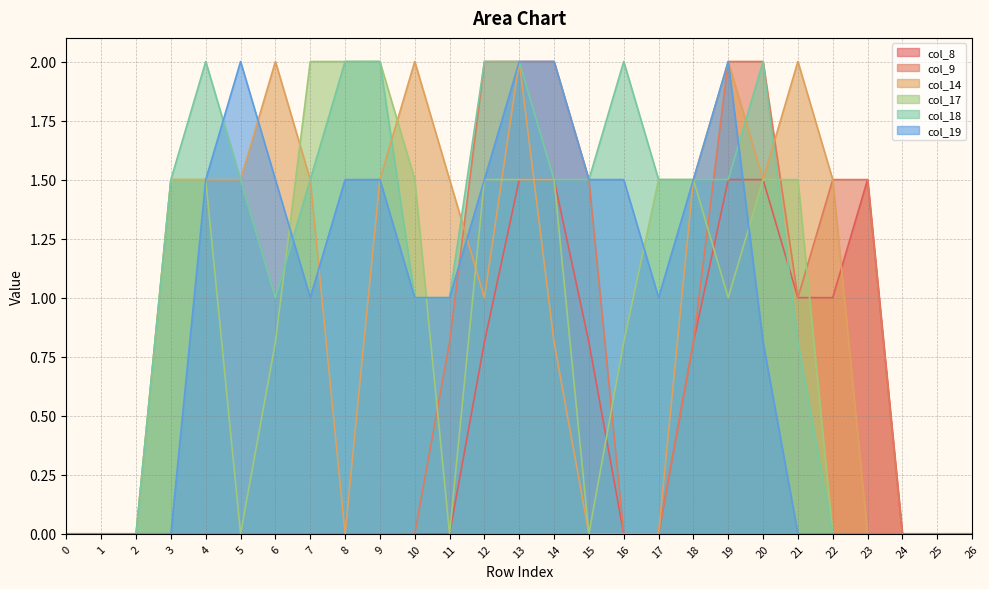

Is the value of col_9 at 15 greater than the value of col_19 at 22?

Yes